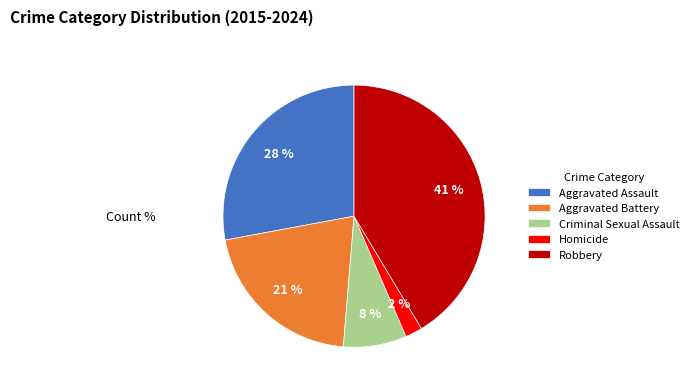

What is the smallest slice in the pie chart?

Homicide